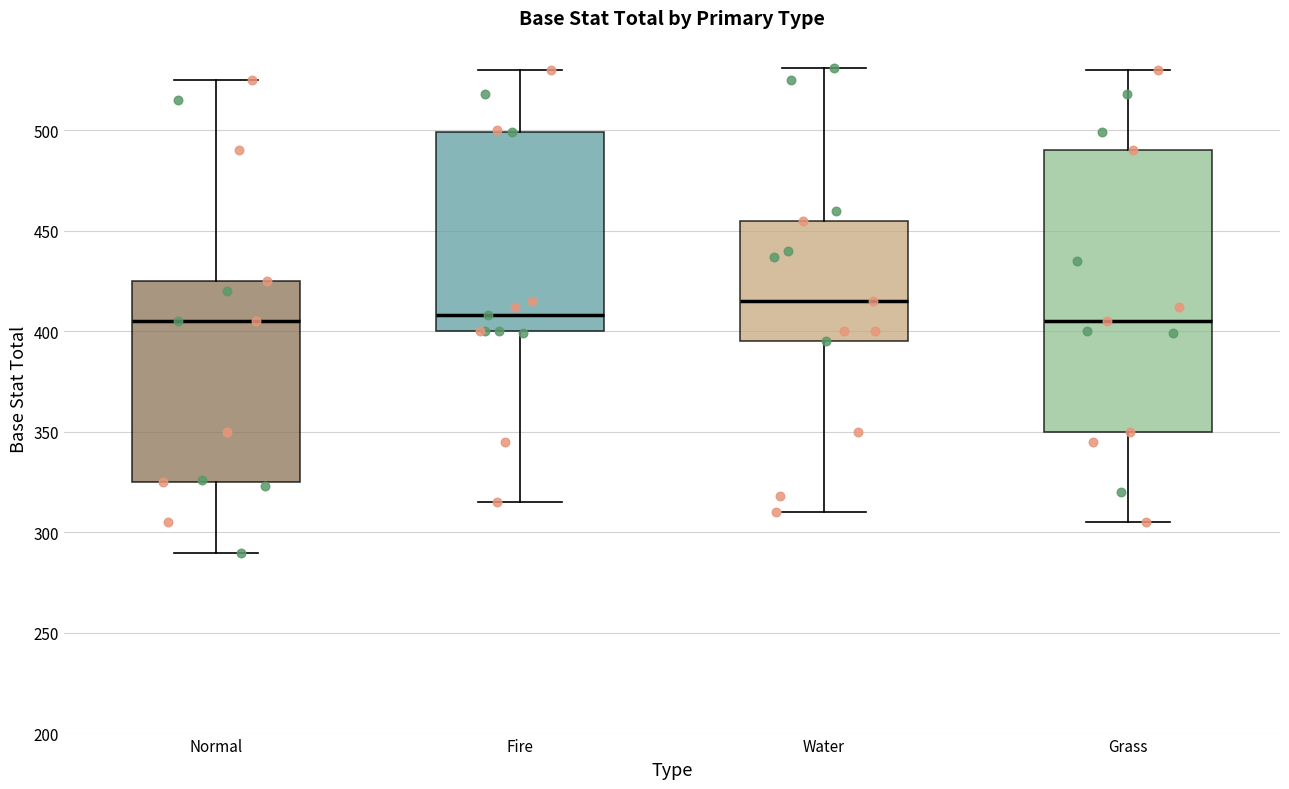

Reading left to right, read every box against the y-axis: the position of its median line, the range the box covers, and the ends of its whiskers. The values are not printed on the chart, so give them approximately, as read against the axis.

Normal: median 405, box 325 to 425, whiskers 290 to 525
Fire: median 410, box 400 to 500, whiskers 315 to 530
Water: median 415, box 395 to 455, whiskers 310 to 530
Grass: median 405, box 350 to 490, whiskers 305 to 530